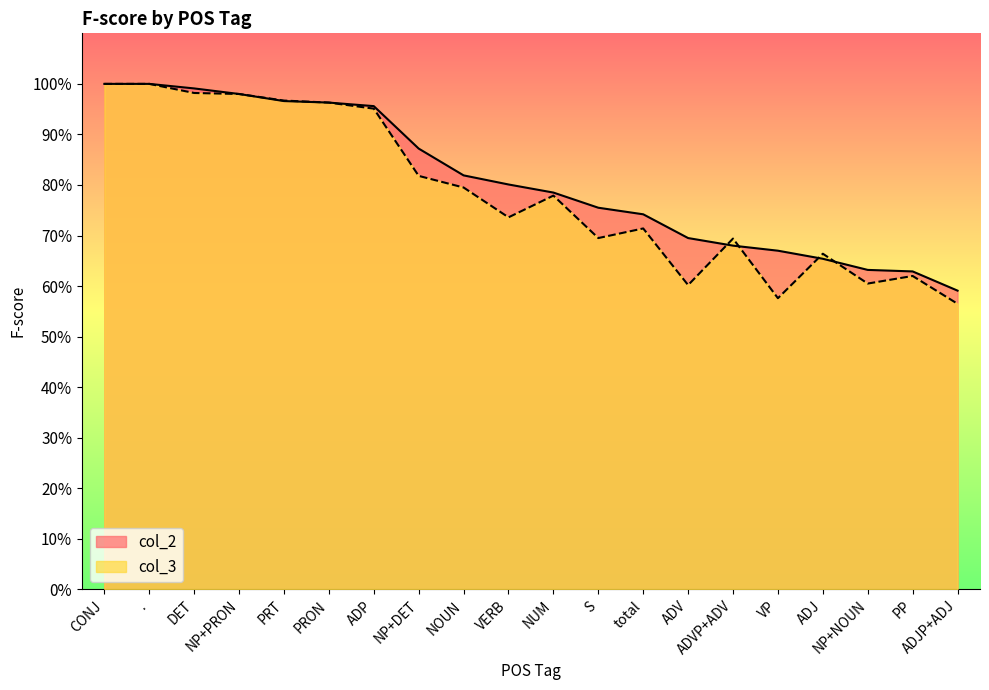

Reading right to left, transcribe all the data shown in this chart.

col_2: 0.6	0.6	0.6	0.7	0.7	0.7	0.7	0.7	0.8	0.8	0.8	0.8	0.9	1.0	1.0	1.0	1.0	1.0	1.0	1.0
col_3: 0.6	0.6	0.6	0.7	0.6	0.7	0.6	0.7	0.7	0.8	0.7	0.8	0.8	1.0	1.0	1.0	1.0	1.0	1.0	1.0